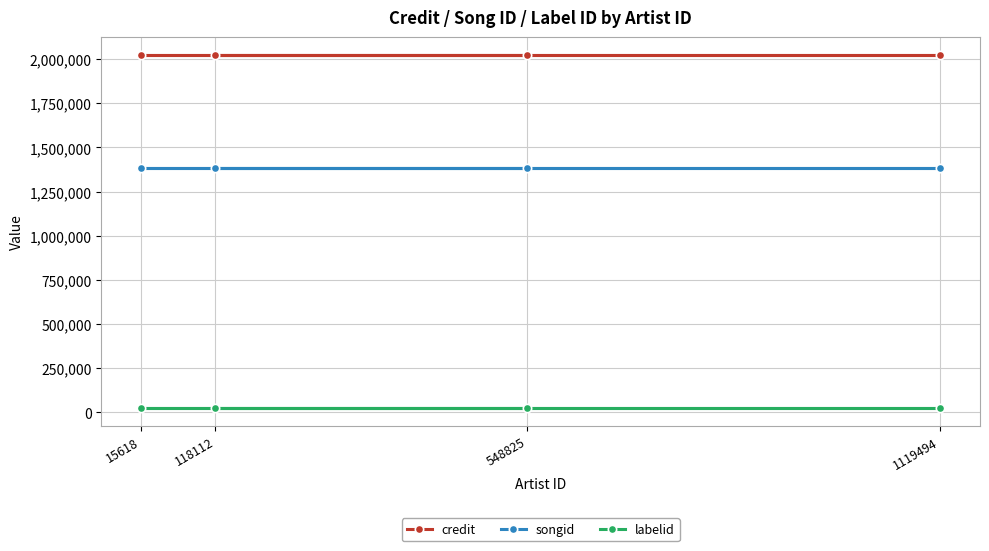

At 548825, list the series in order from smallest to largest.

labelid, songid, credit